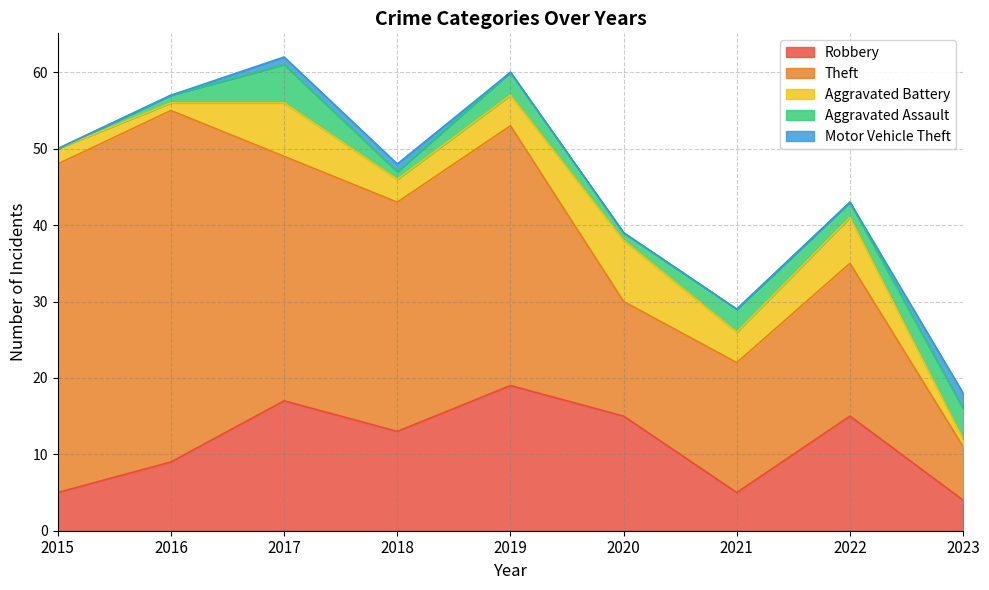

What is the average value of the Robbery series?

11